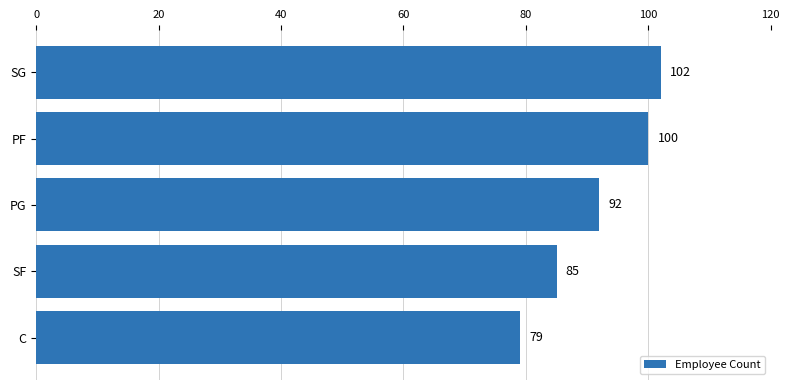

What is the average value?

92